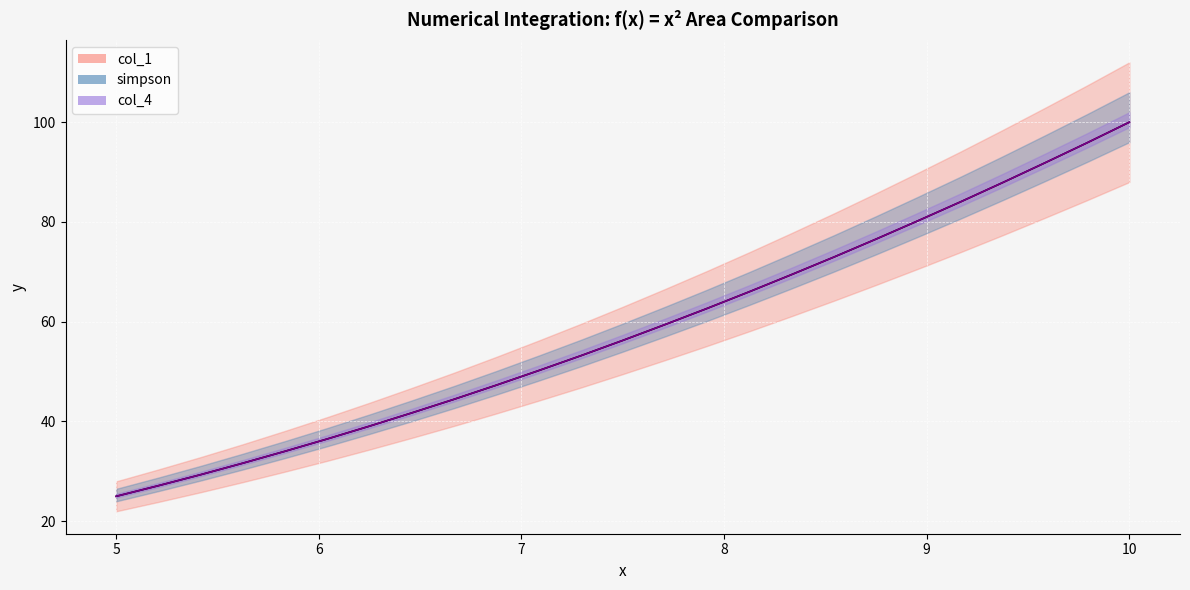

What is the approximate value of col_1 at 8.958?

80.3